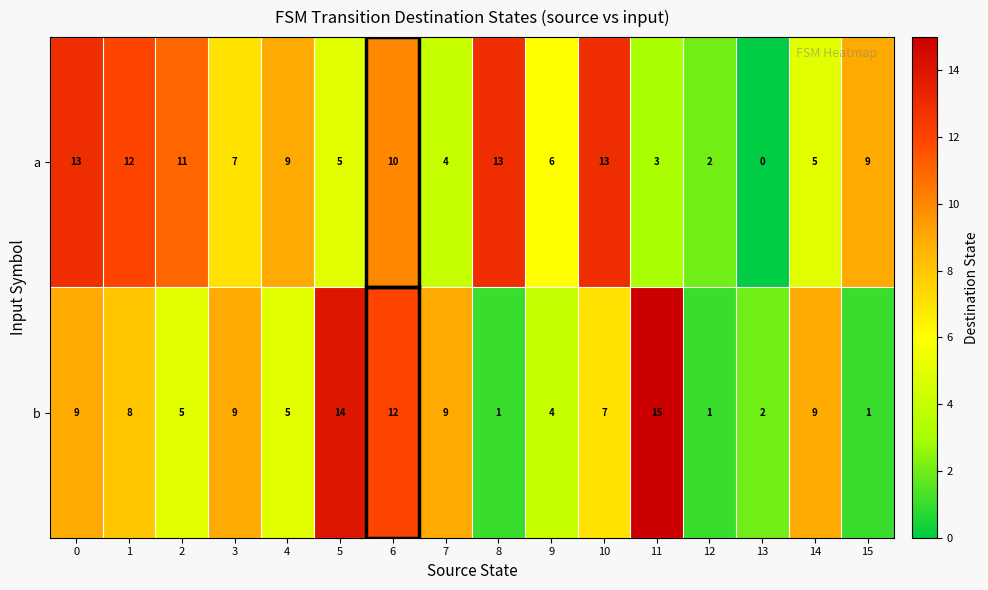

What is the spread (max minus min) of values at 0?

4